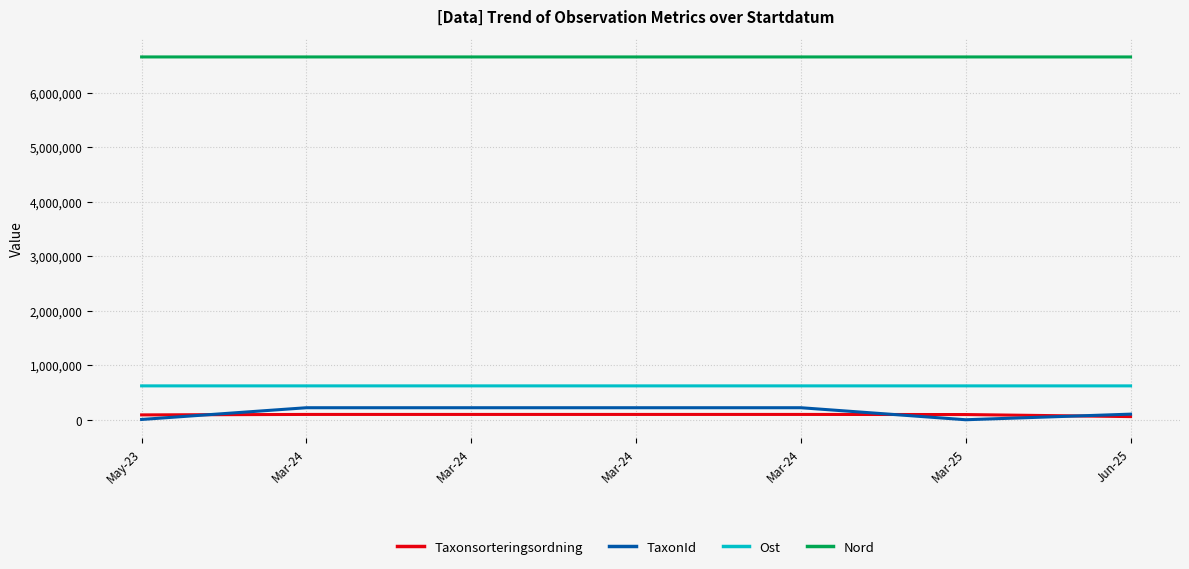

Which series has the largest range (max minus min)?

TaxonId